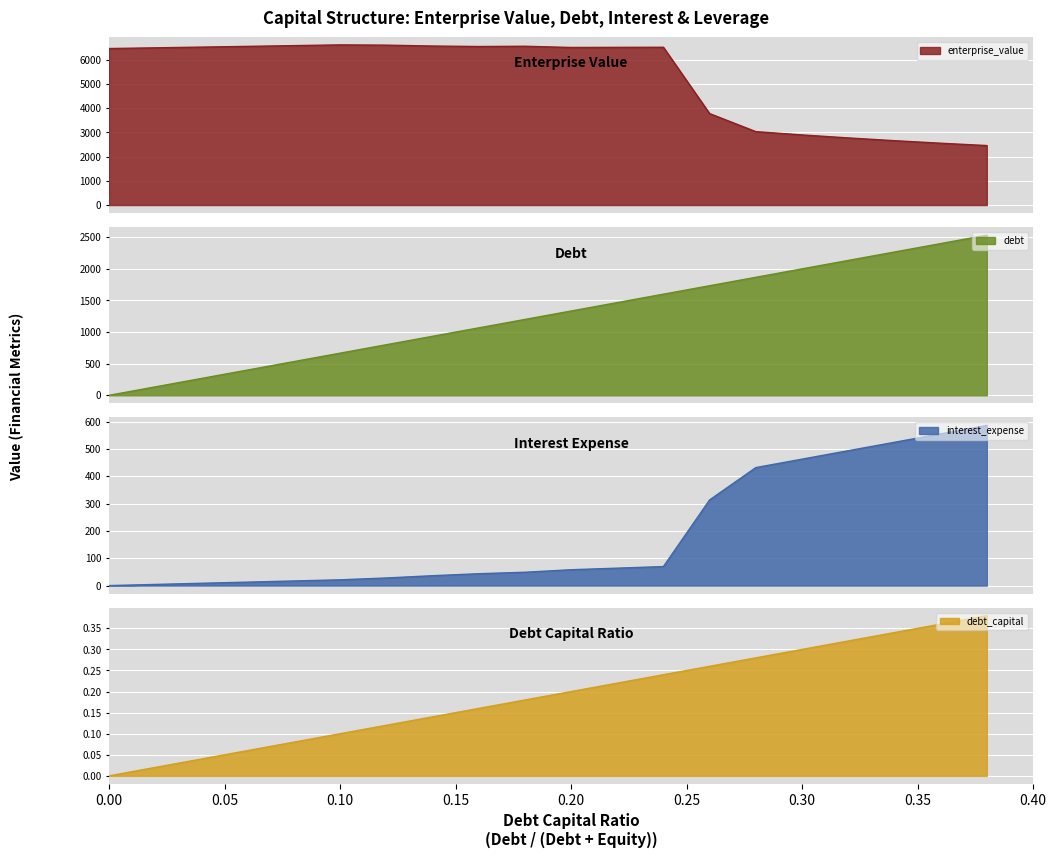

Is the value of enterprise_value at 0.04 greater than the value of interest_expense at 0.14?

Yes